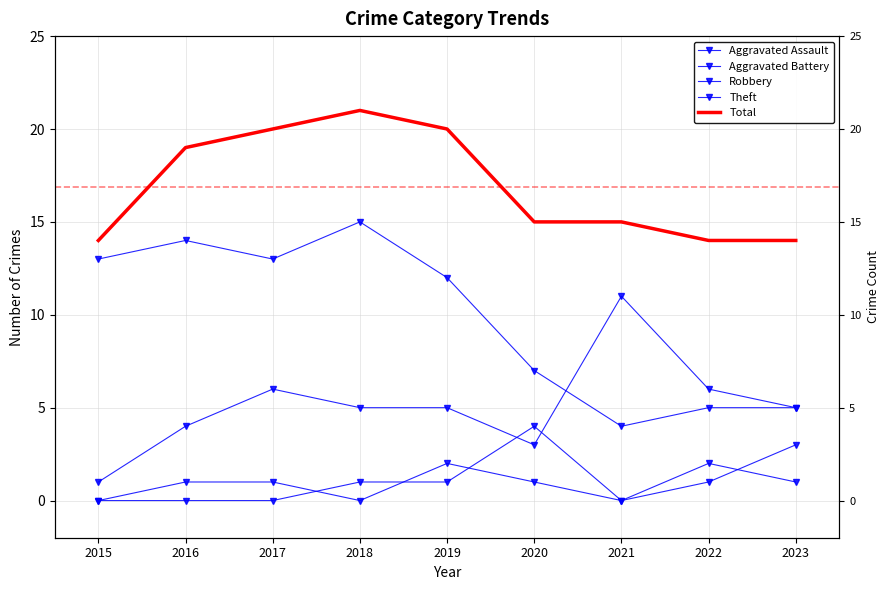

How many distinct data groups are displayed?

5